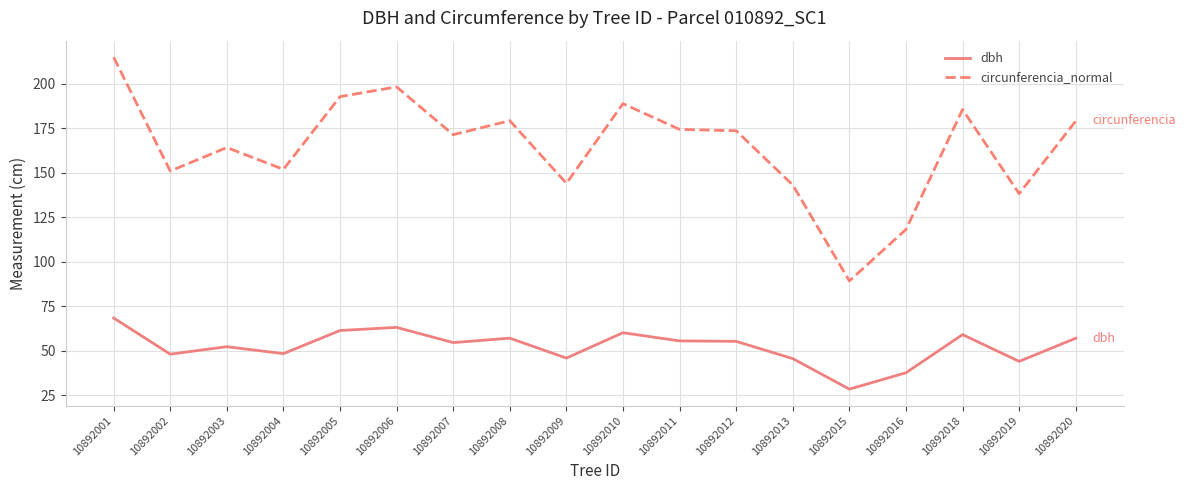

Which label corresponds to the largest value in the chart?

10892001